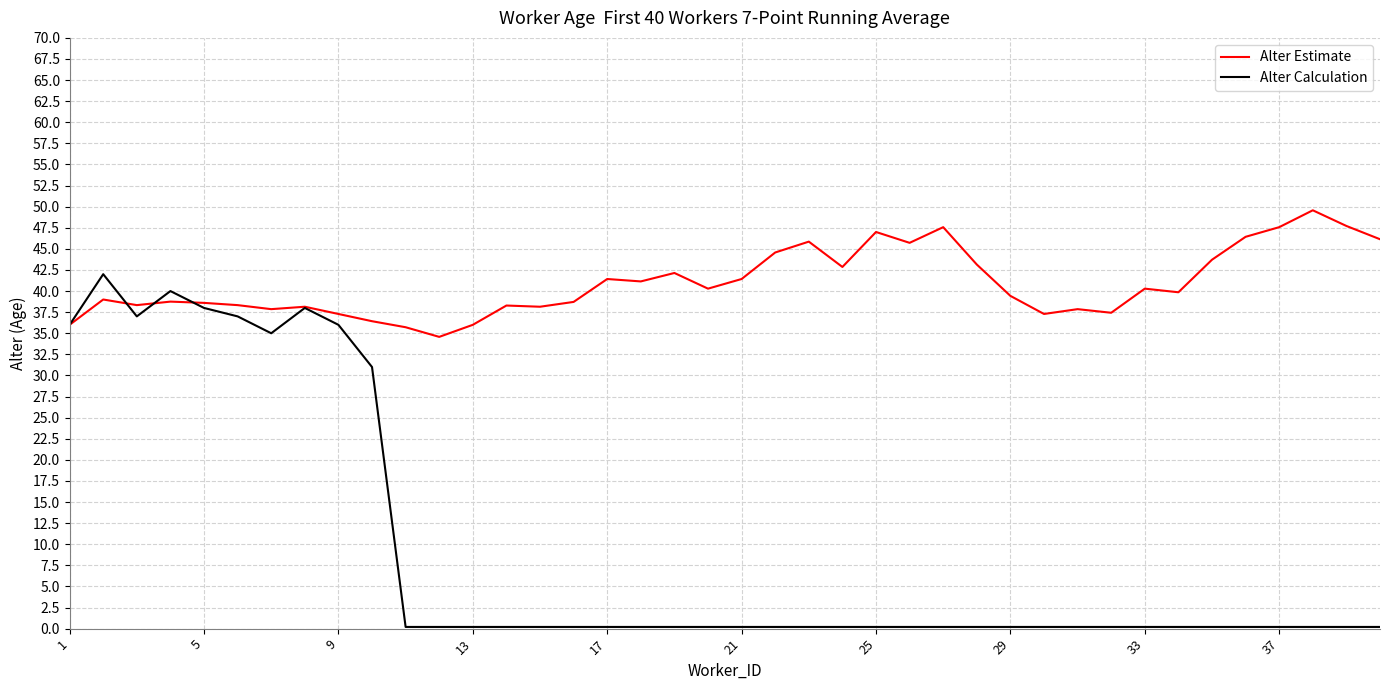

Rank the series by their average value, from highest to lowest.

Alter Estimate, Alter Calculation